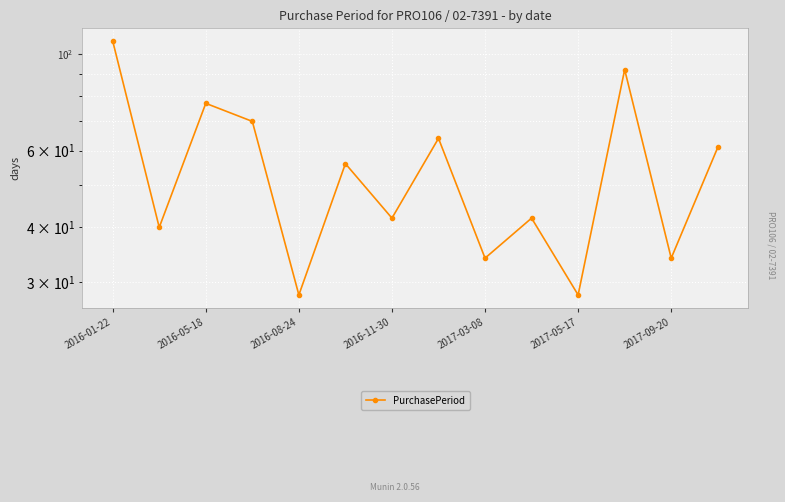

What is the sum of all values?

775